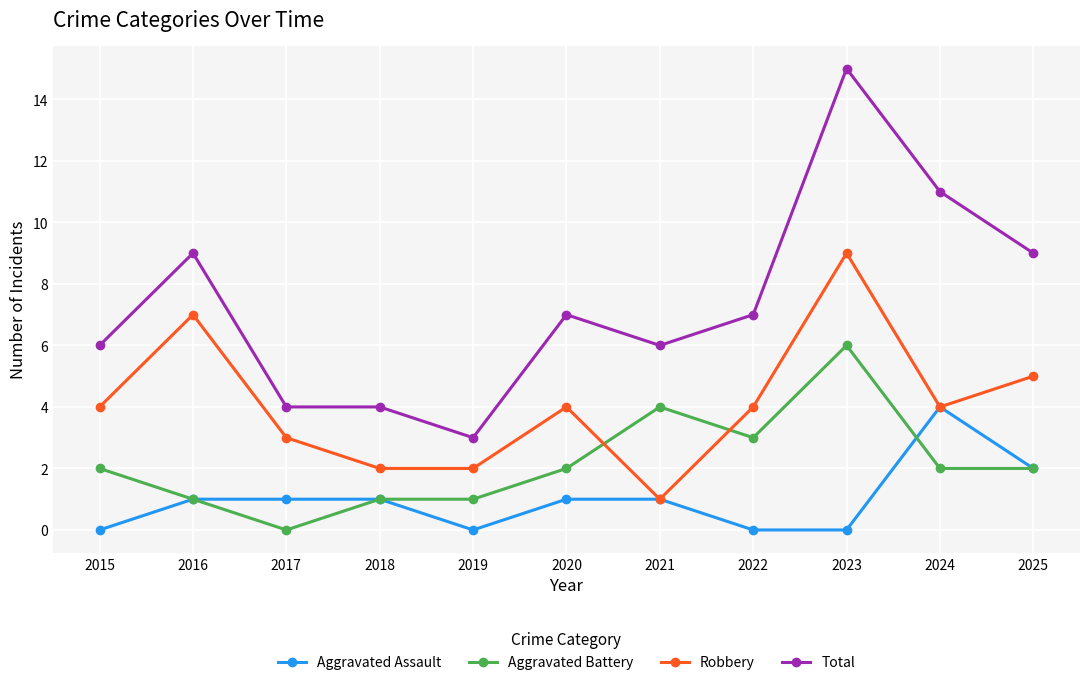

Rank the series by their average value, from highest to lowest.

Total, Robbery, Aggravated Battery, Aggravated Assault